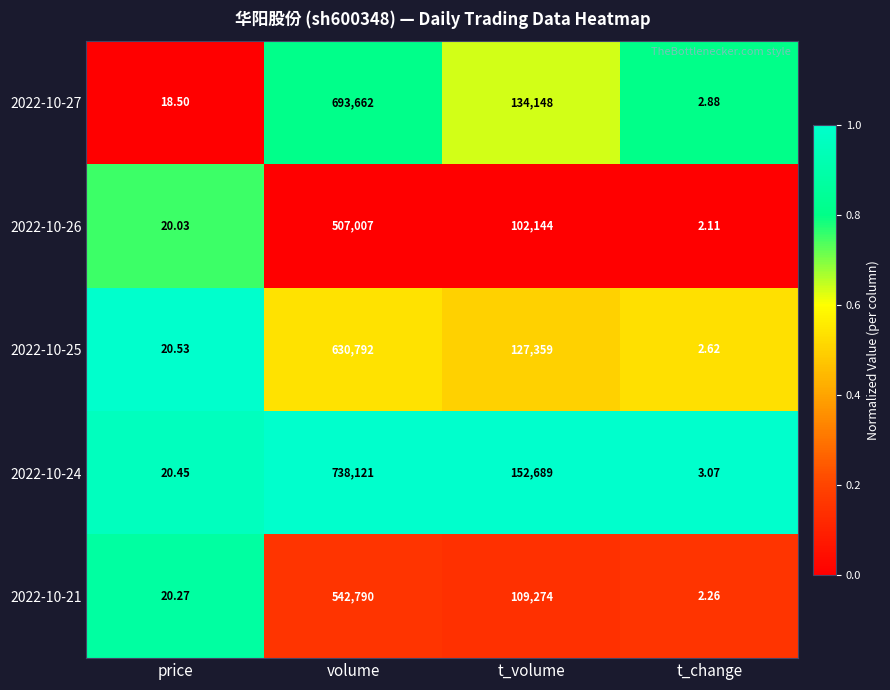

How many distinct data groups are displayed?

5